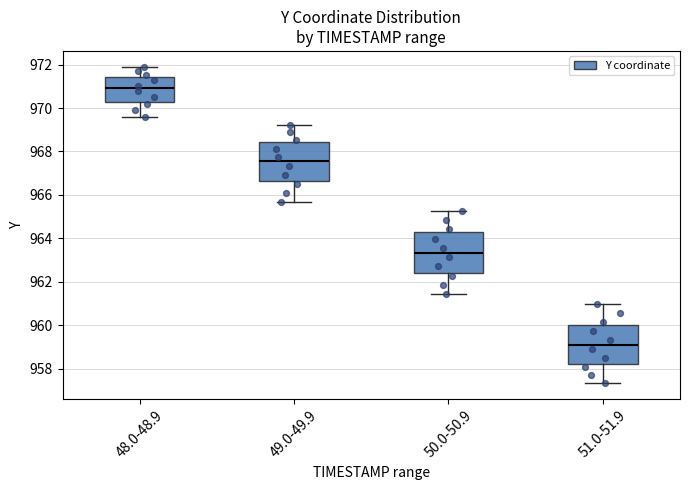

Reading left to right, read every box against the y-axis: the position of its median line, the range the box covers, and the ends of its whiskers. The values are not printed on the chart, so give them approximately, as read against the axis.

48.0-48.9: median 971.0, box 970.2 to 971.4, whiskers 969.6 to 971.8
49.0-49.9: median 967.6, box 966.6 to 968.4, whiskers 965.6 to 969.2
50.0-50.9: median 963.4, box 962.4 to 964.4, whiskers 961.4 to 965.2
51.0-51.9: median 959.2, box 958.2 to 960.0, whiskers 957.4 to 961.0